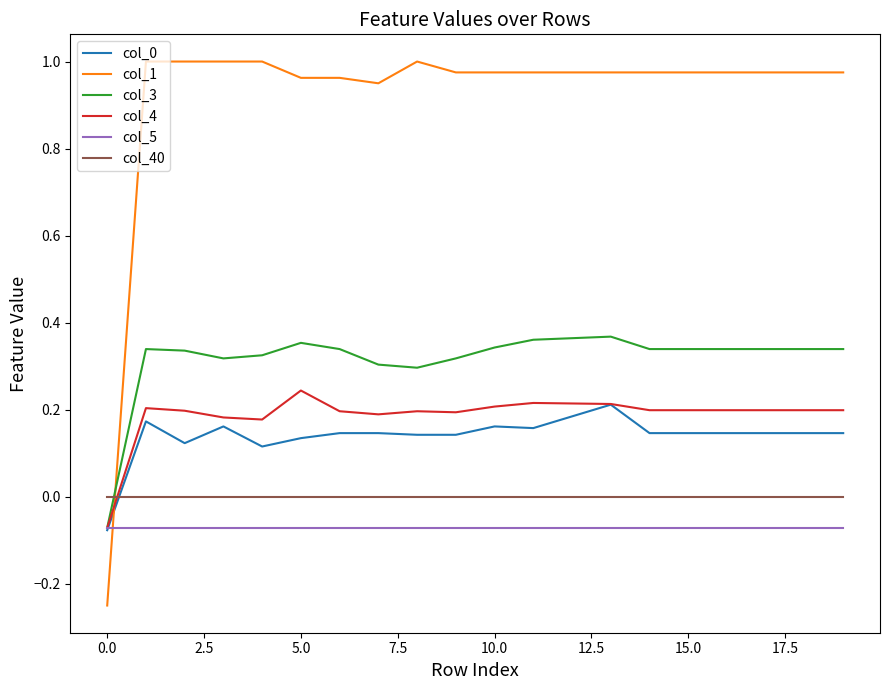

Which series has the largest total across all categories?

col_1